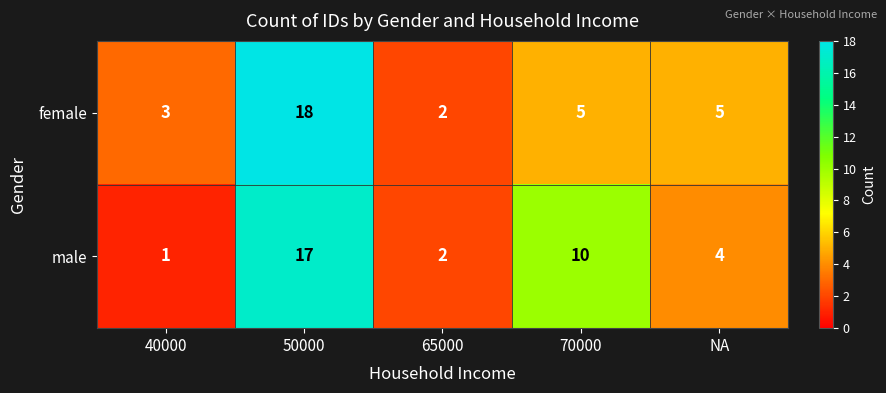

Where does the female series first go above 5?

50000